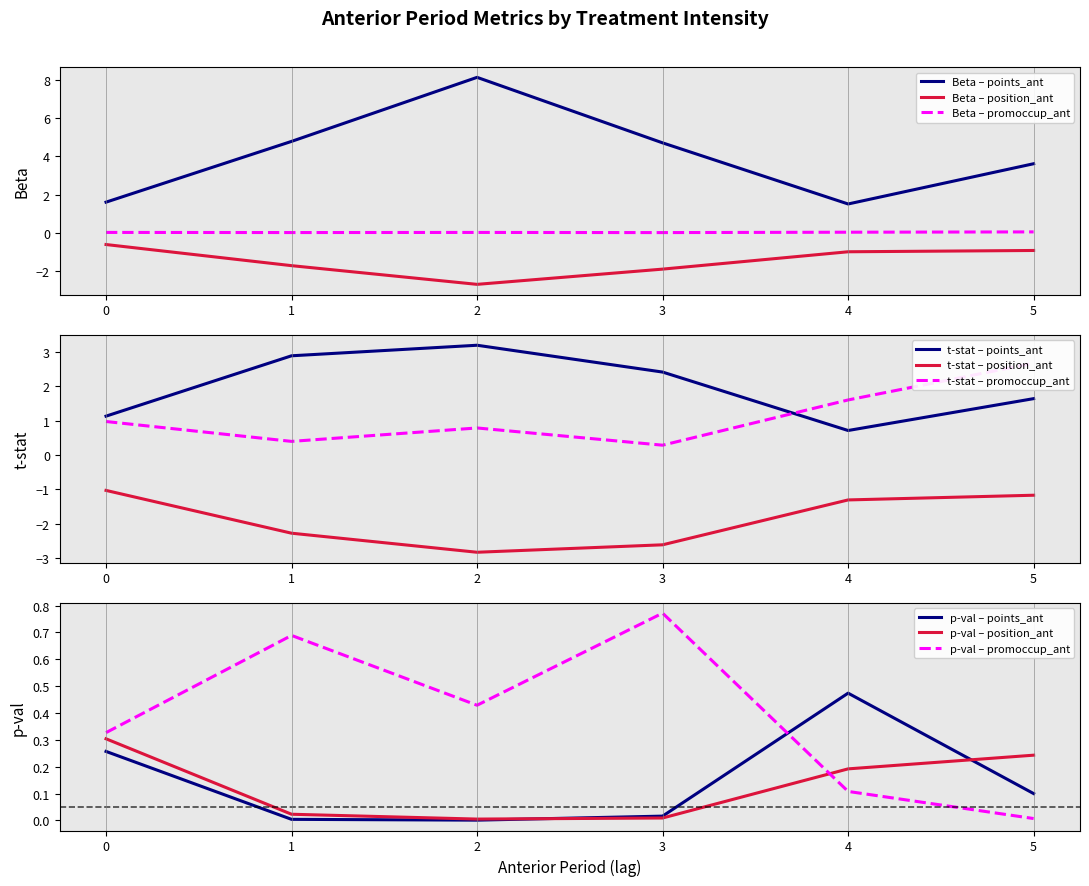

What is the total value across all series at points_ant_5?

5.4